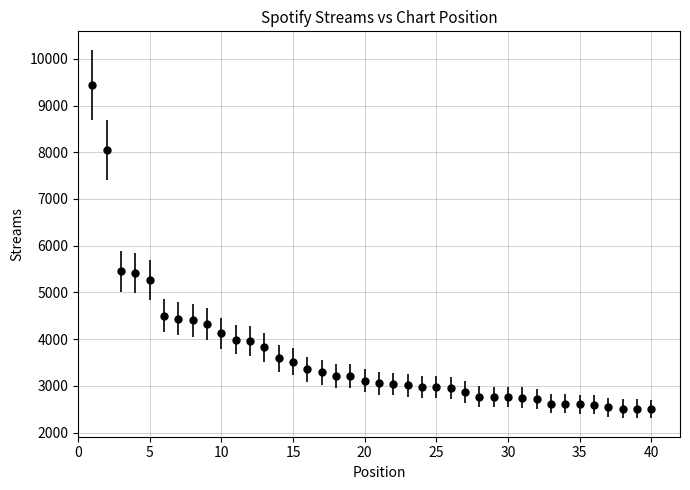

What is the sum of all values?

145631